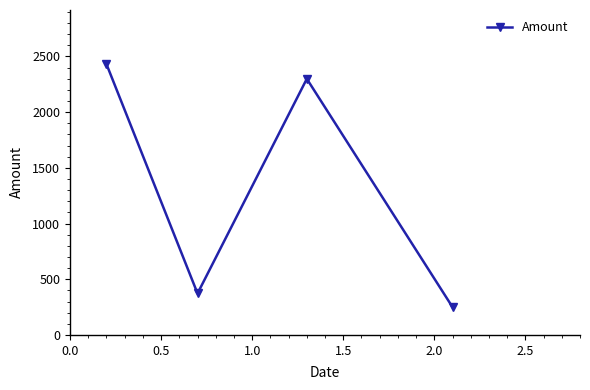

What is the difference between the maximum and minimum values?

2180.4